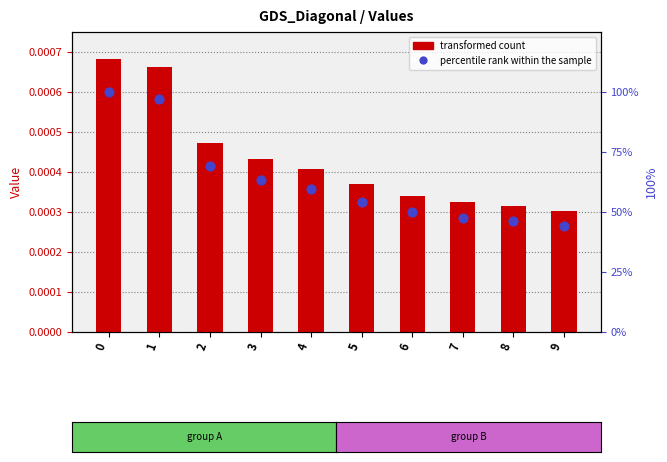

Is the value of transformed count at 9 greater than the value of percentile rank within the sample at 0?

No